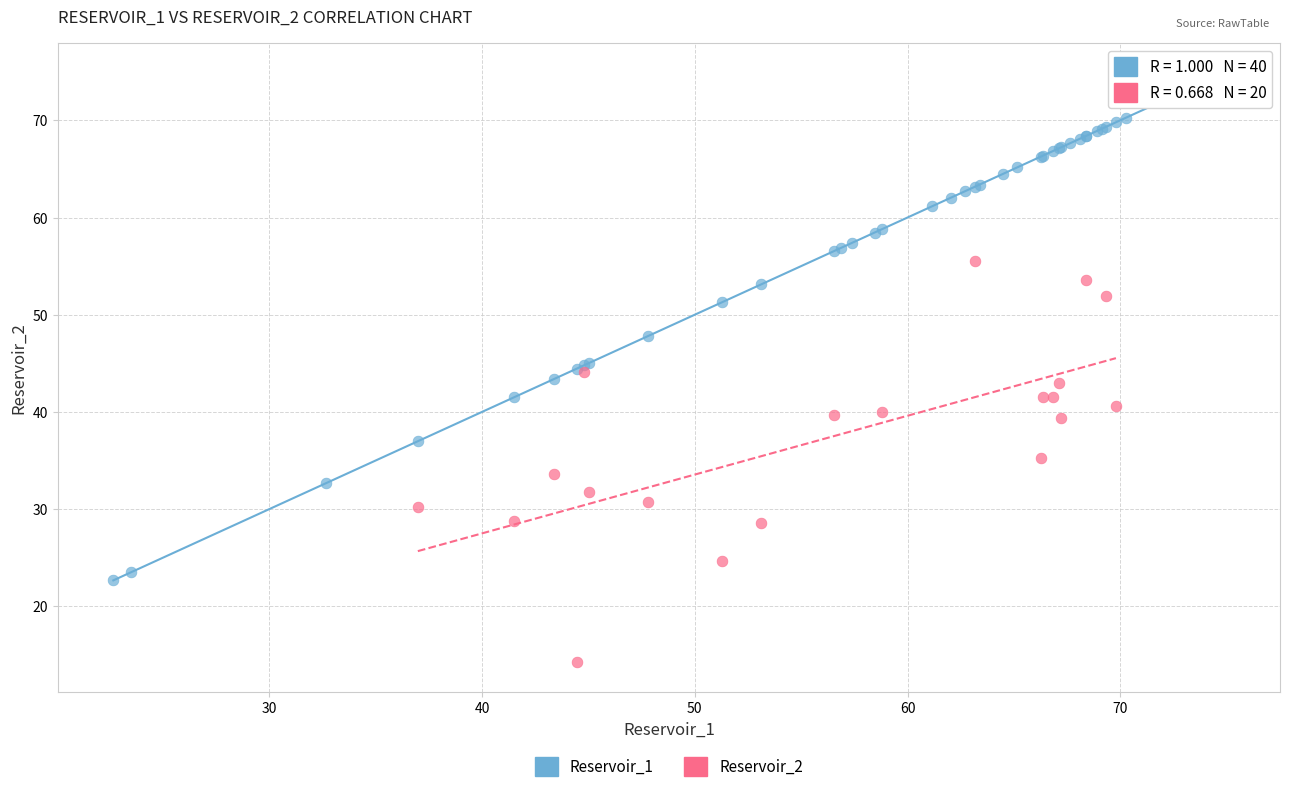

Which series reaches the maximum Y coordinate?

Reservoir_1